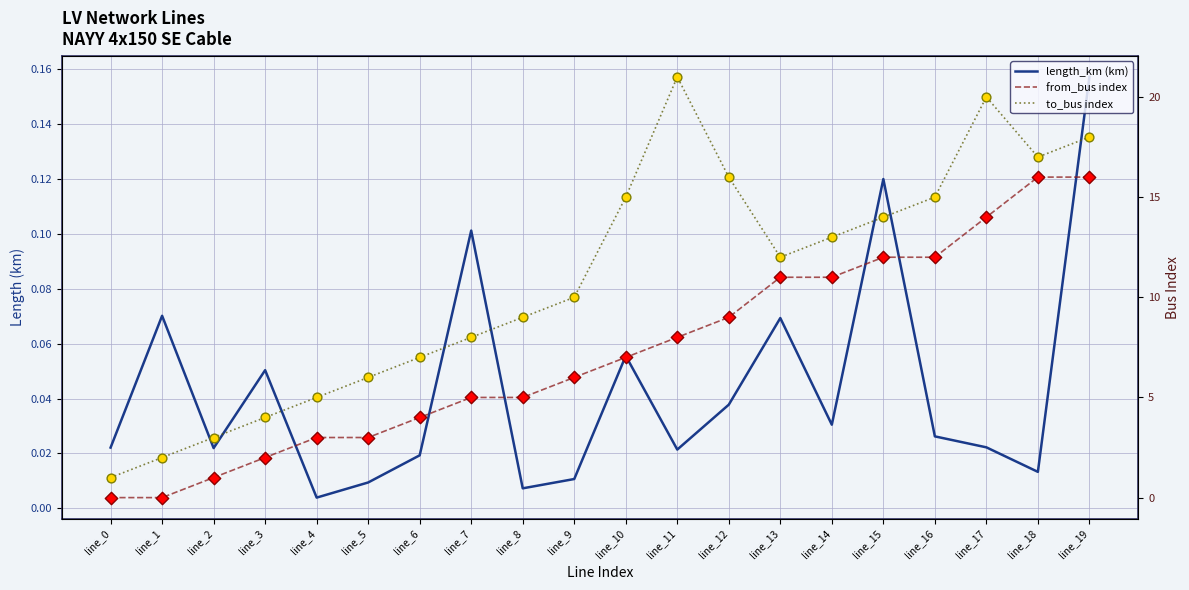

Which series has the largest total across all categories?

to_bus